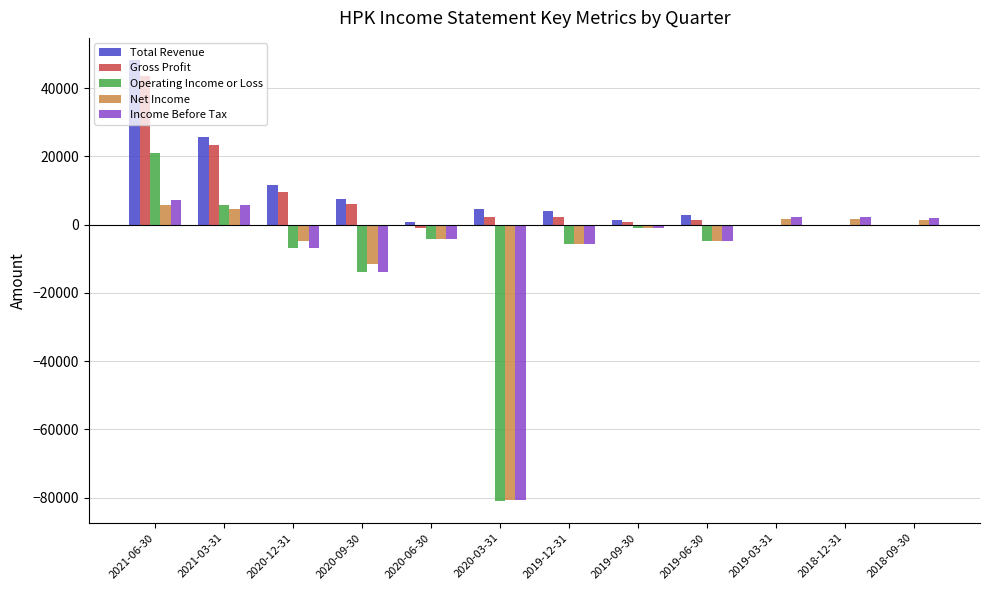

Which category has the highest value in the Gross Profit series?

2021-06-30